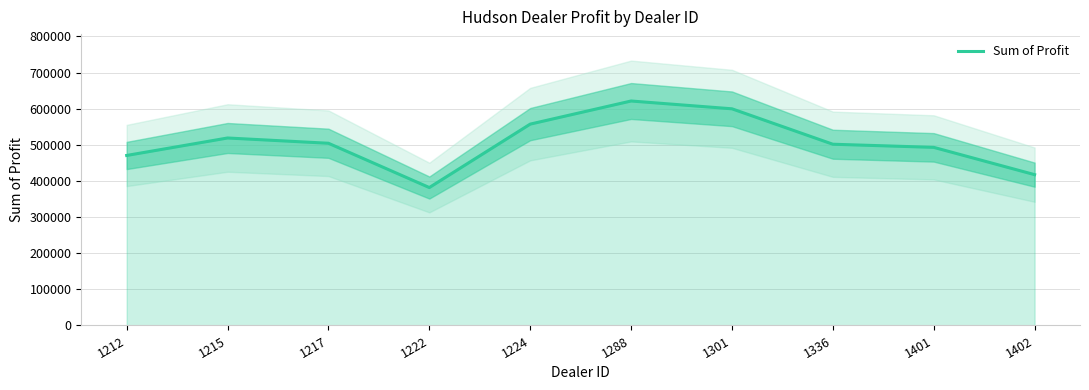

Which label corresponds to the smallest value in the chart?

1222